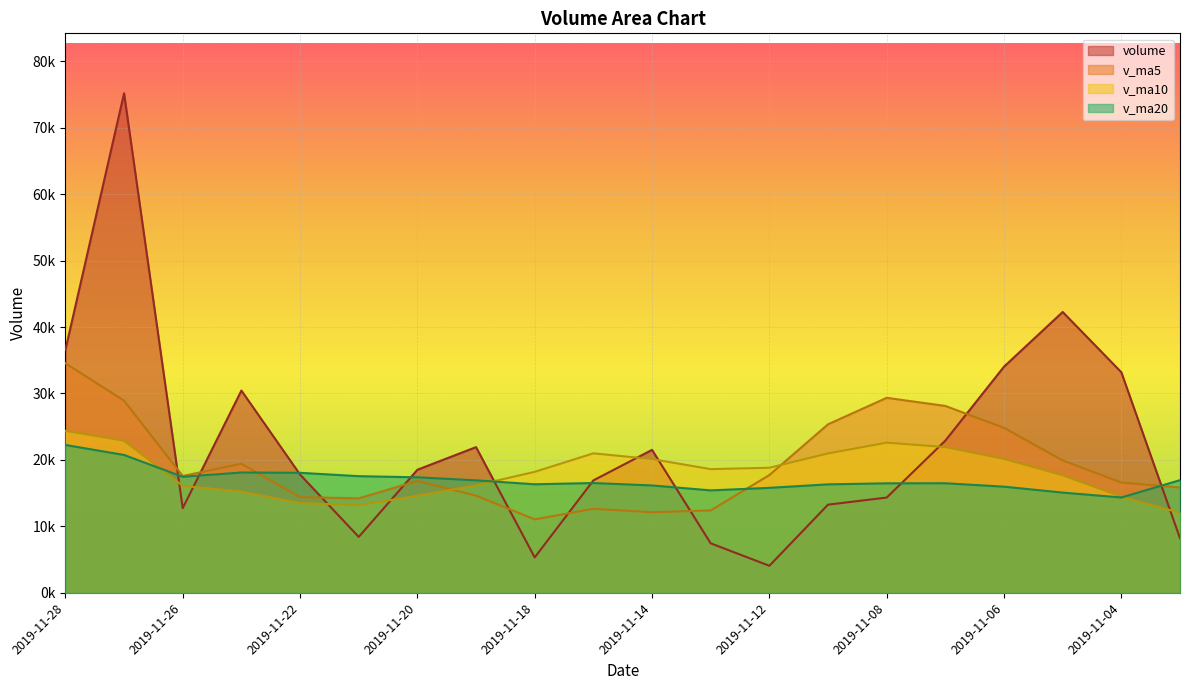

How many categories are shown in the chart?

20